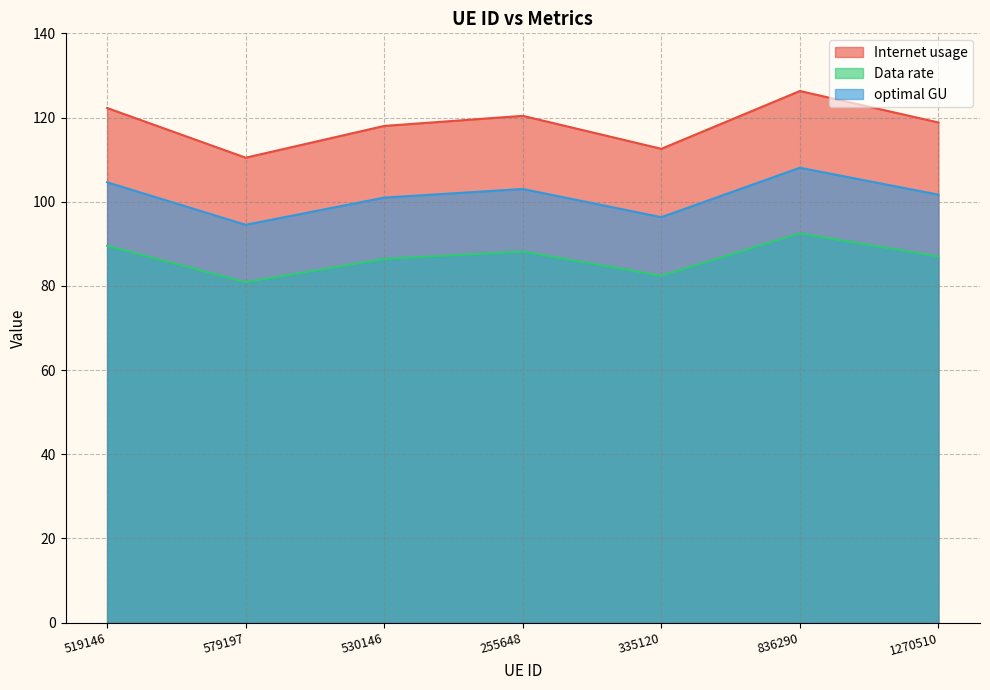

Reading left to right, extract all data points from this chart.

Internet usage: 122.3	110.4	118.0	120.4	112.6	126.3	118.8
Data rate: 89.5	80.9	86.4	88.1	82.4	92.5	87.0
optimal GU: 104.6	94.5	101.0	103.0	96.3	108.1	101.7